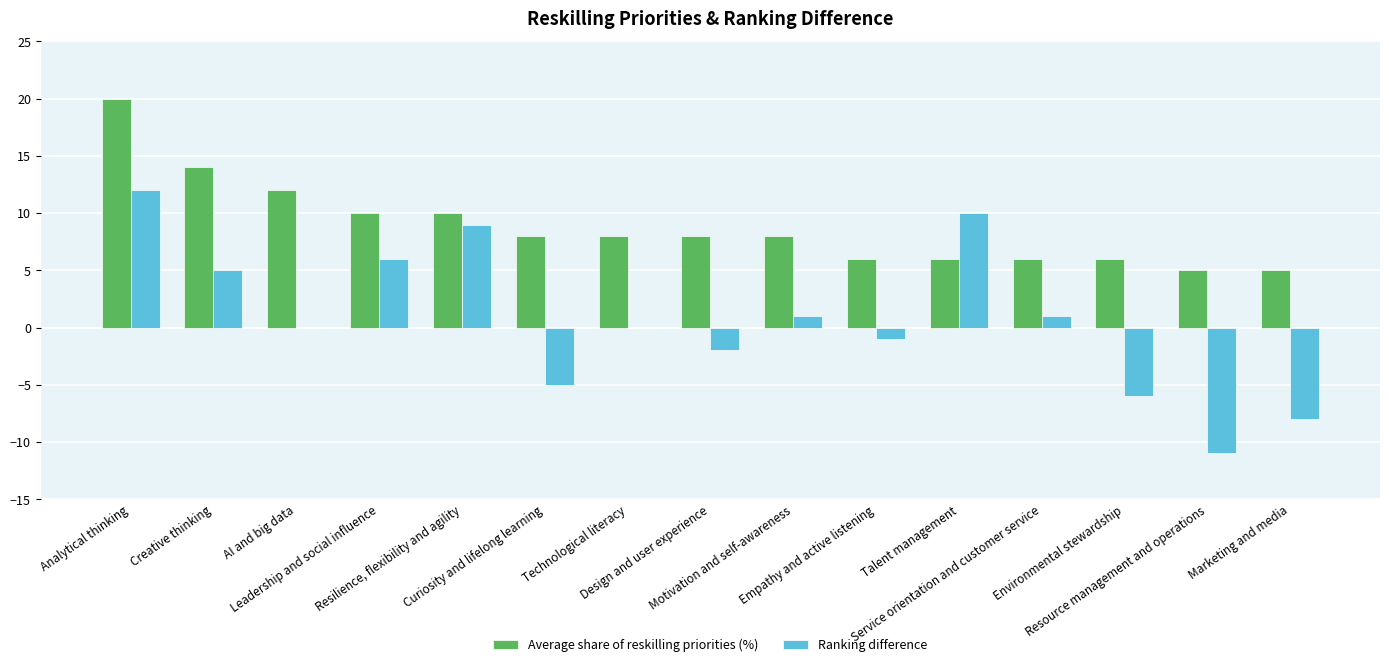

Count the number of data series in this chart.

2